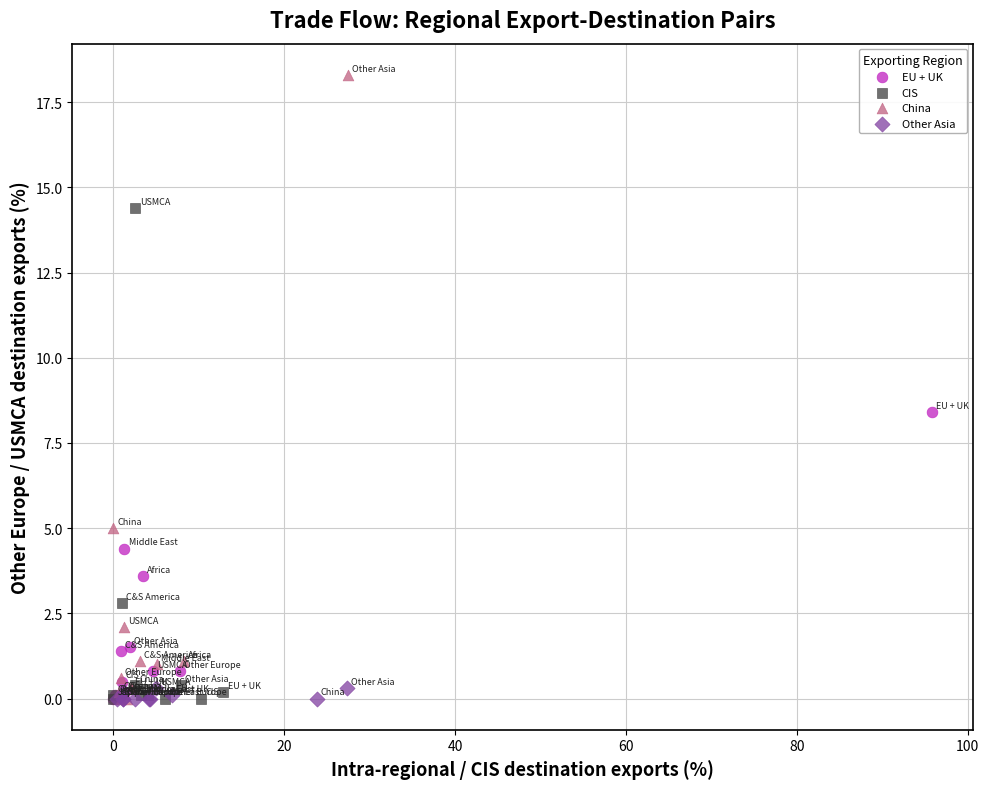

Which series reaches the maximum Y coordinate?

China